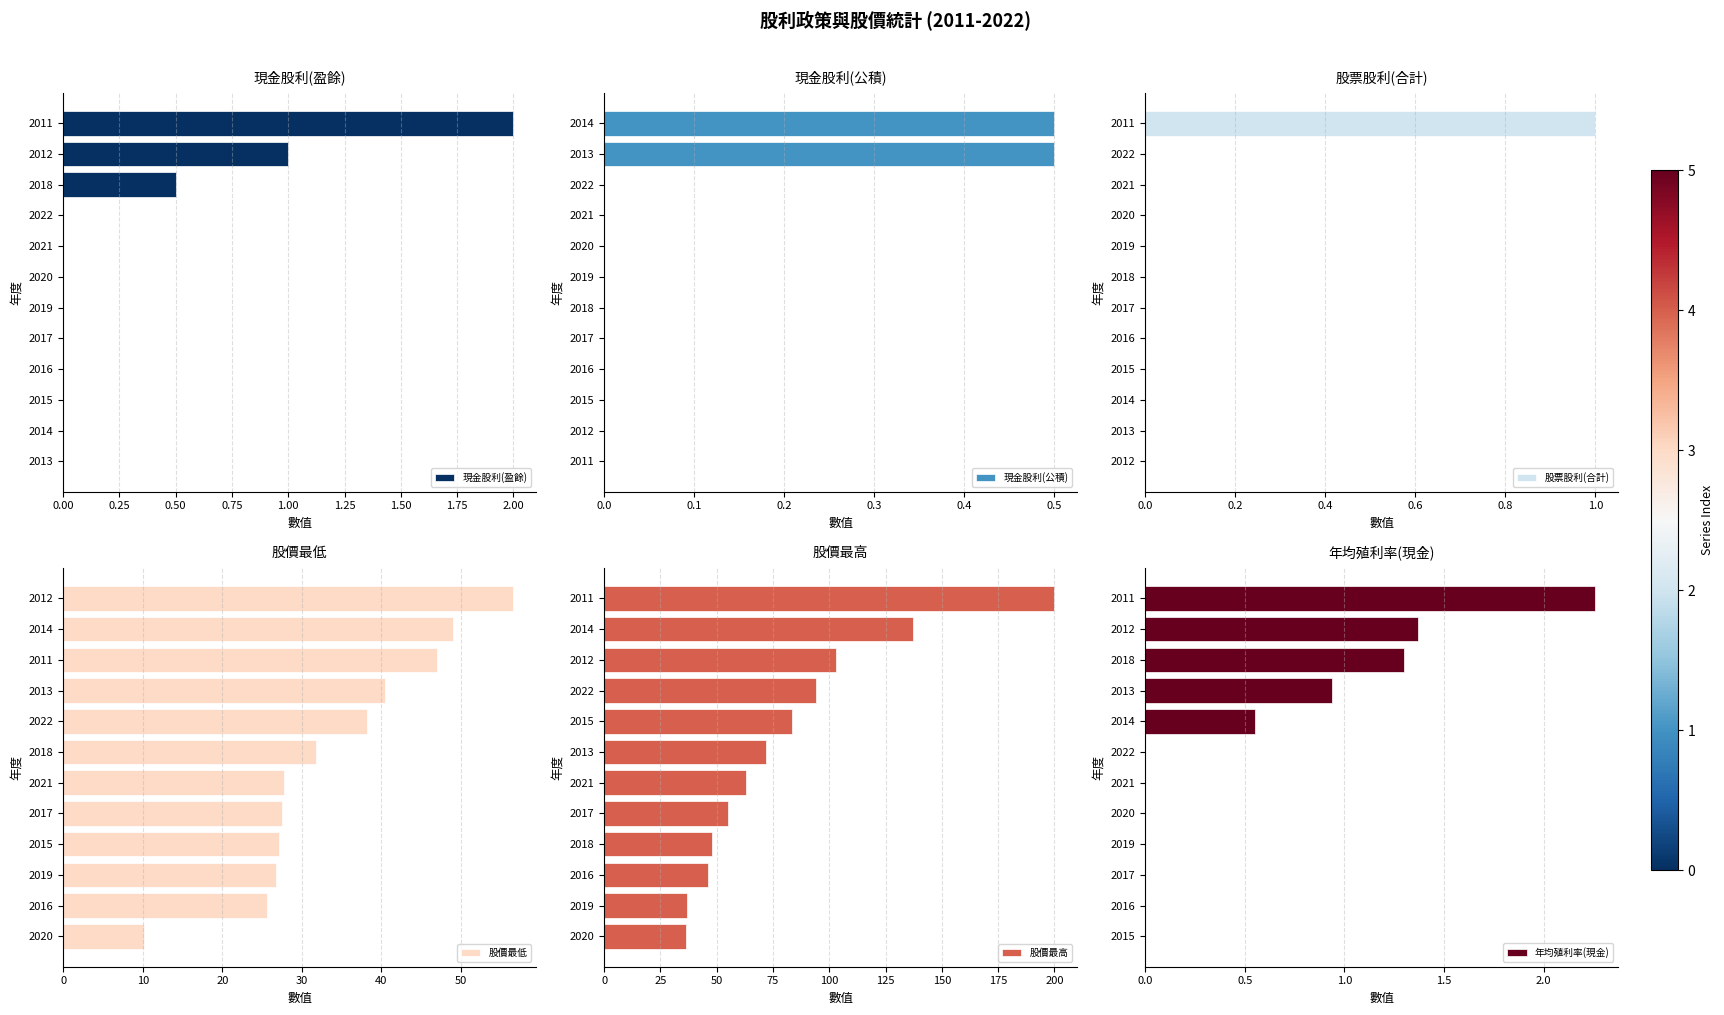

What is the difference between the maximum and minimum values in the 股票股利(合計) series?

1.0